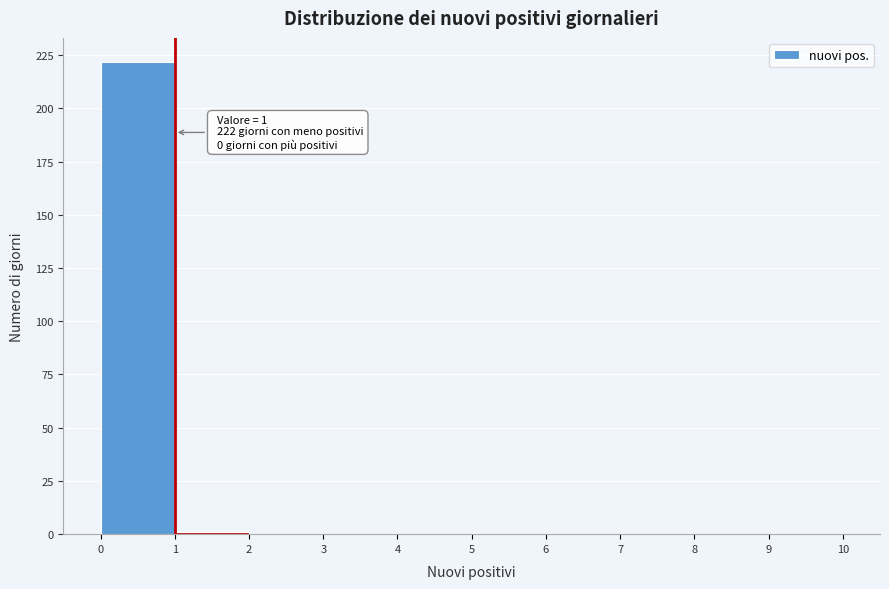

Which range on the x-axis has the tallest bar?

0 to 1